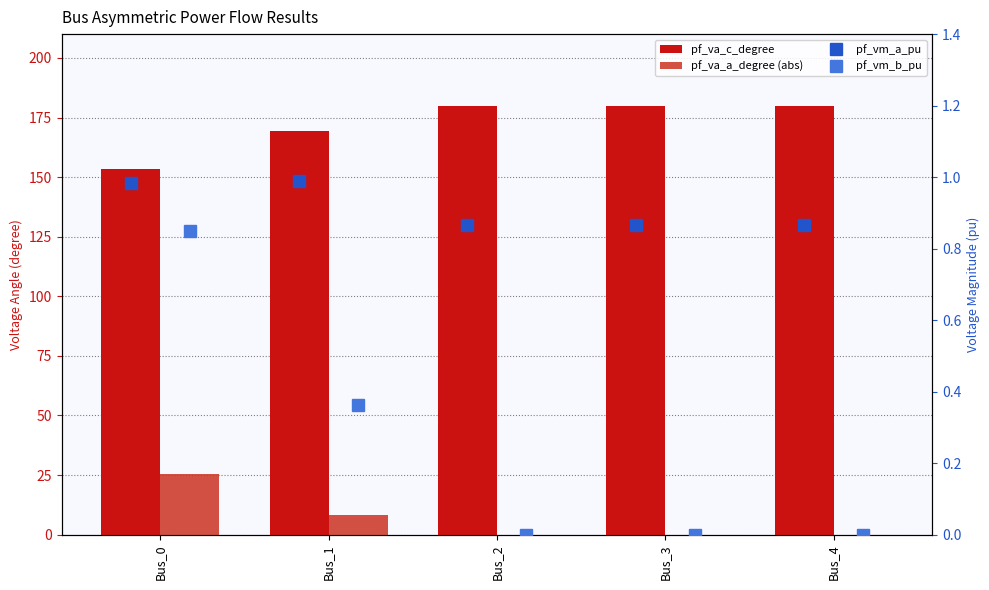

What is the total value across all series at Bus_1?

178.9